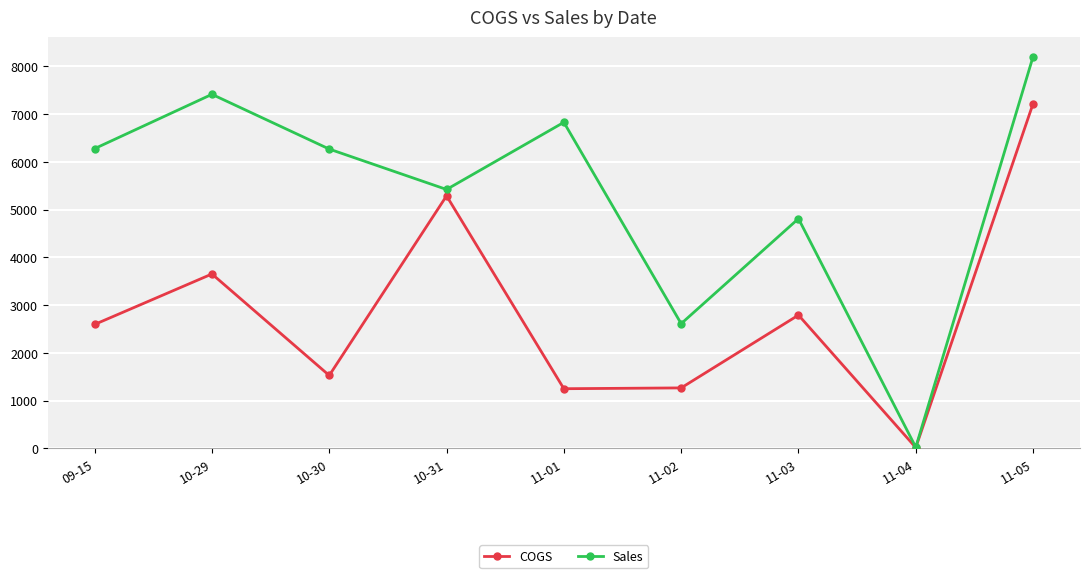

How many data points in Sales are less than 6269?

4